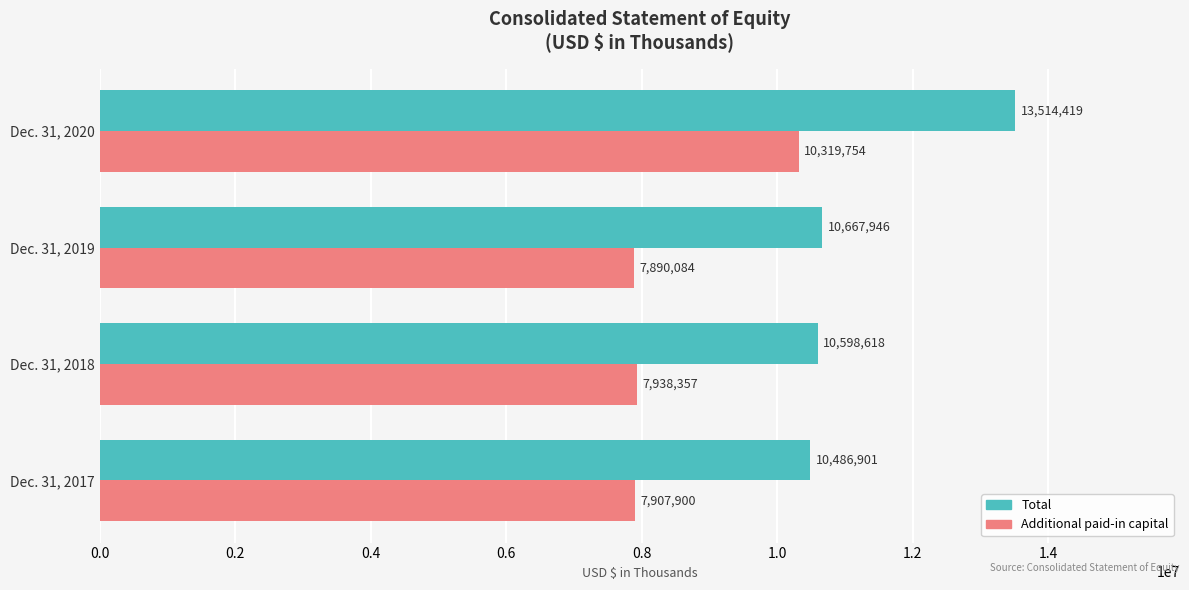

What is the difference between the highest and lowest values at Dec. 31, 2017?

2579001